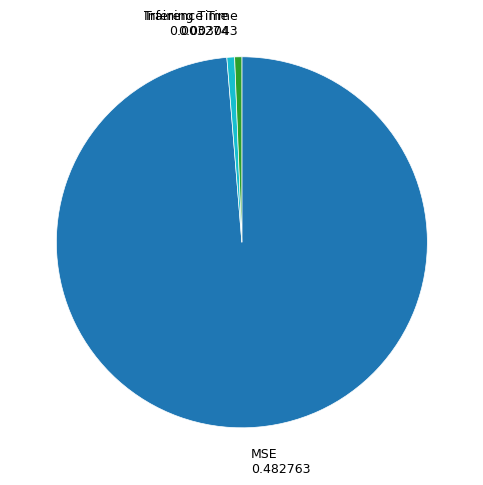

What is the majority slice?

MSE